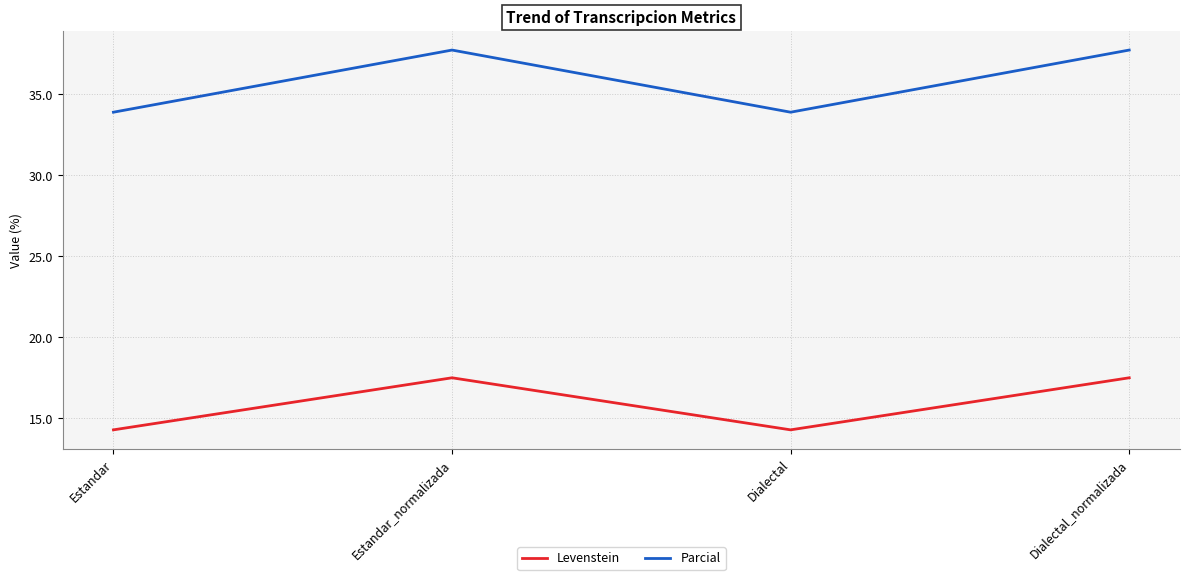

True or false: Parcial and Levenstein cross at least once.

False